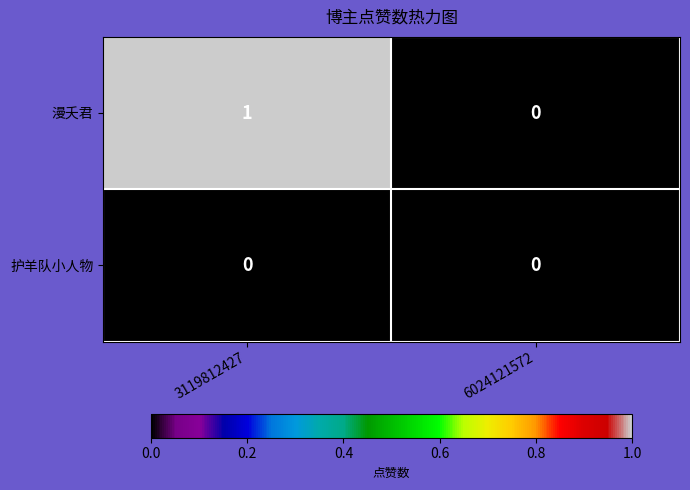

At which category does the chart reach its peak across all series?

3119812427